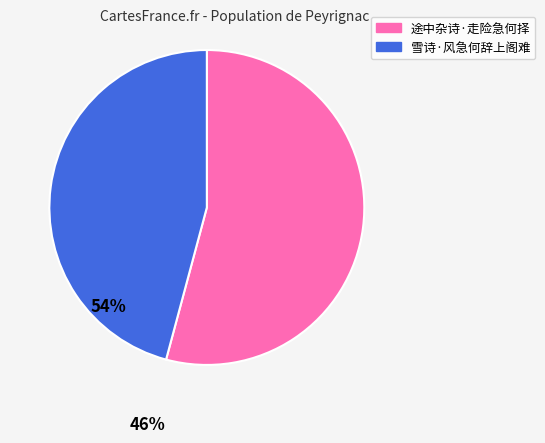

How many slices are in this pie chart?

2